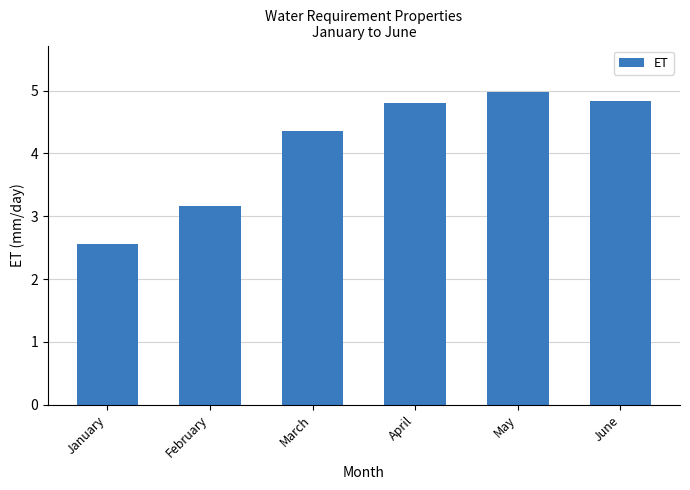

What is the sum of the values at February and March?

7.5